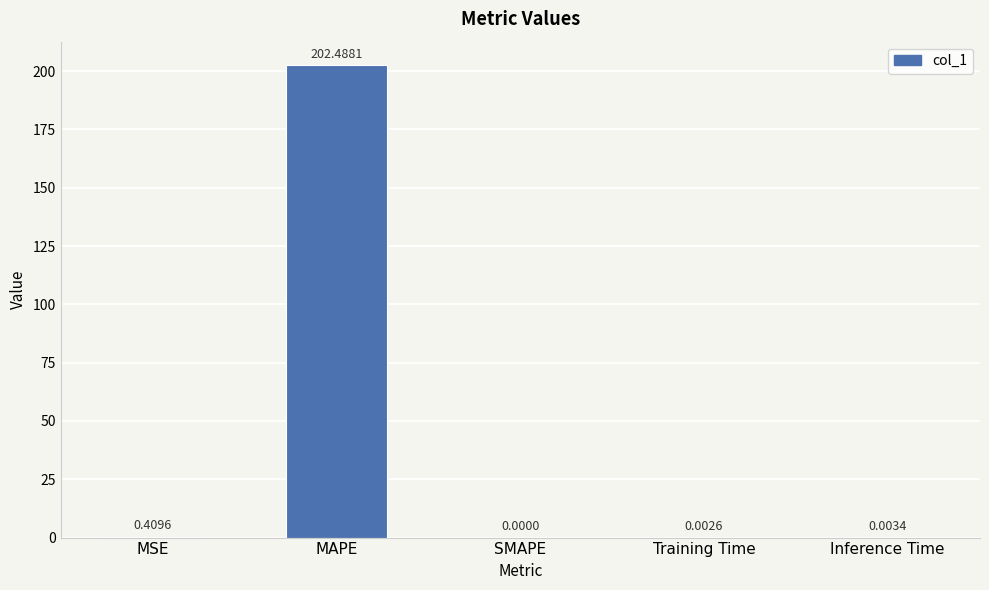

Between Inference Time and MAPE, which is larger?

MAPE